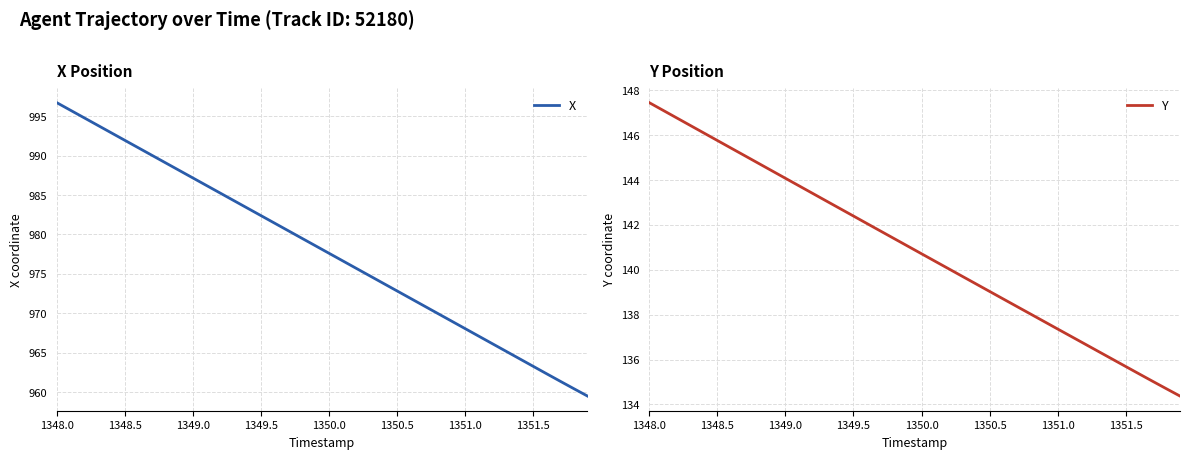

Which category has the highest value across all series?

1348.0